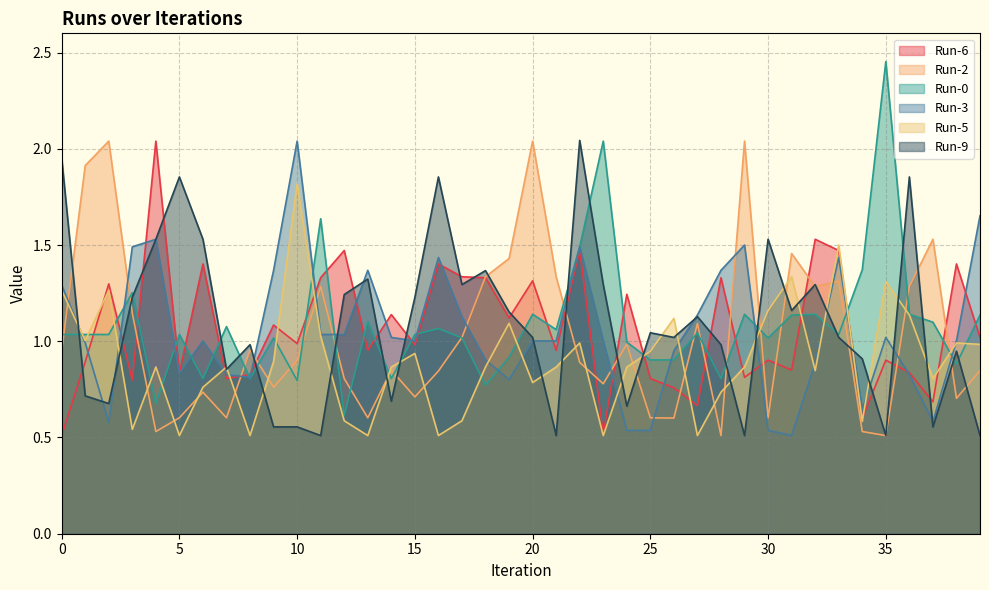

What is the total value across all series at 24?

5.3